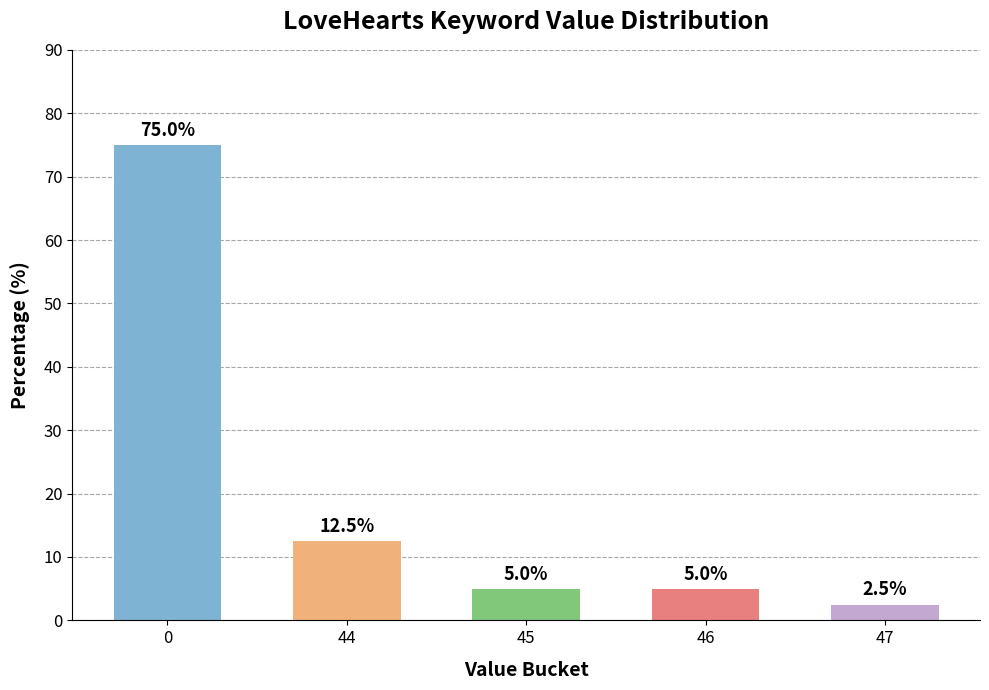

What is the difference between the maximum and minimum values?

72.5